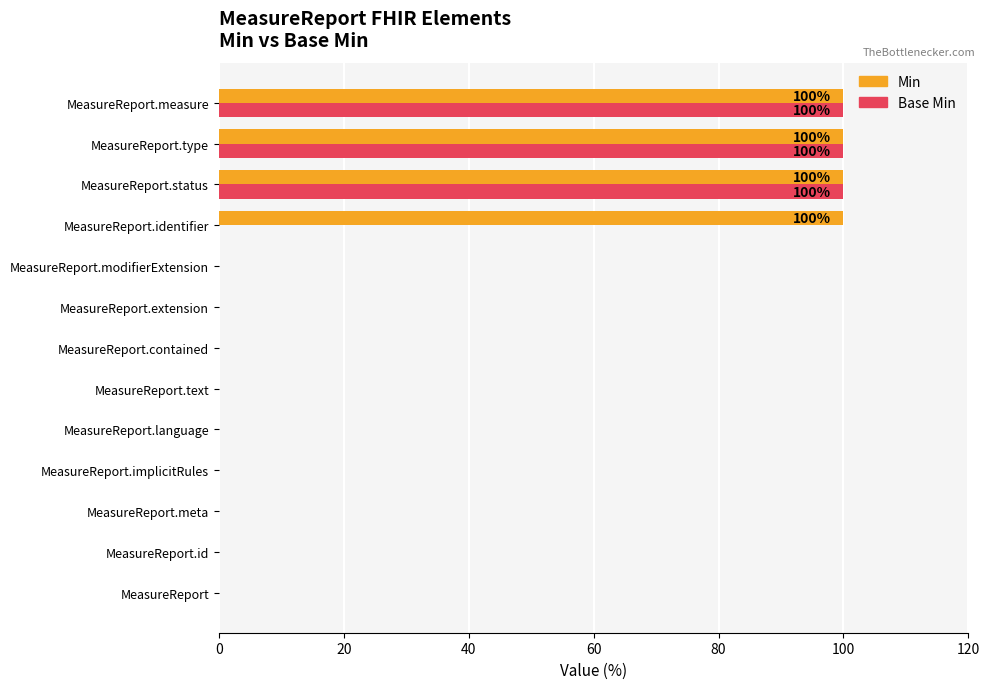

What is the maximum value shown in the chart?

100